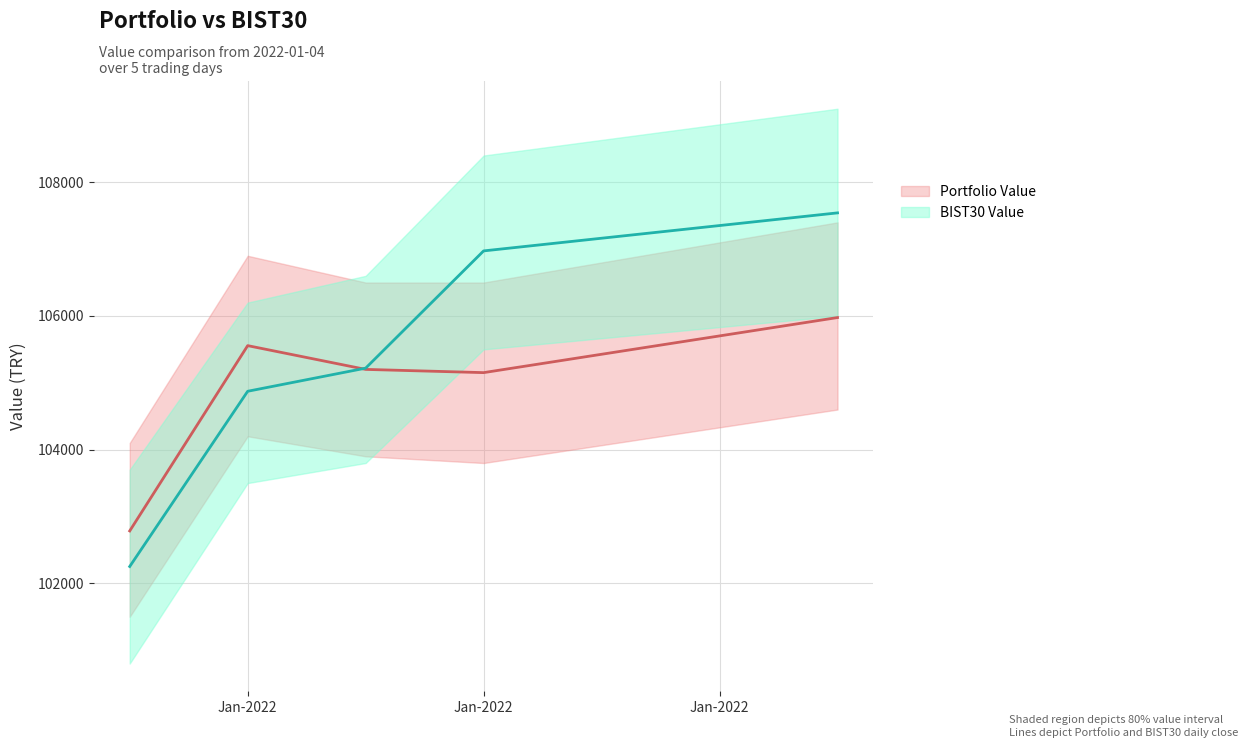

At which label does Portfolio Value first exceed 105200?

Jan-2022